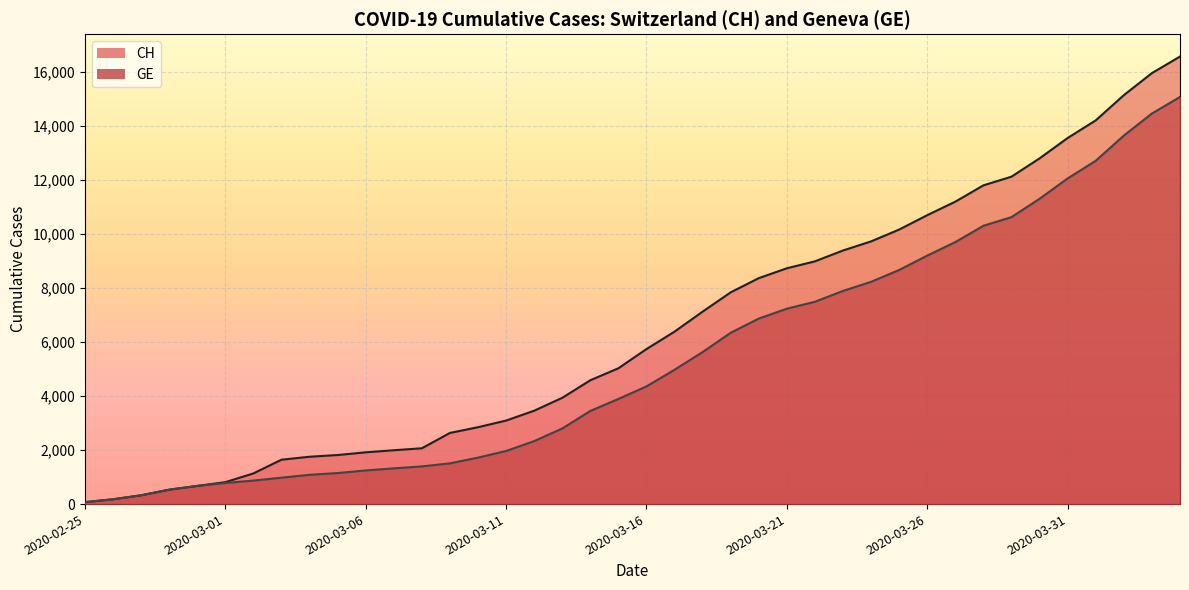

What position from the left is 2020-03-13?

18